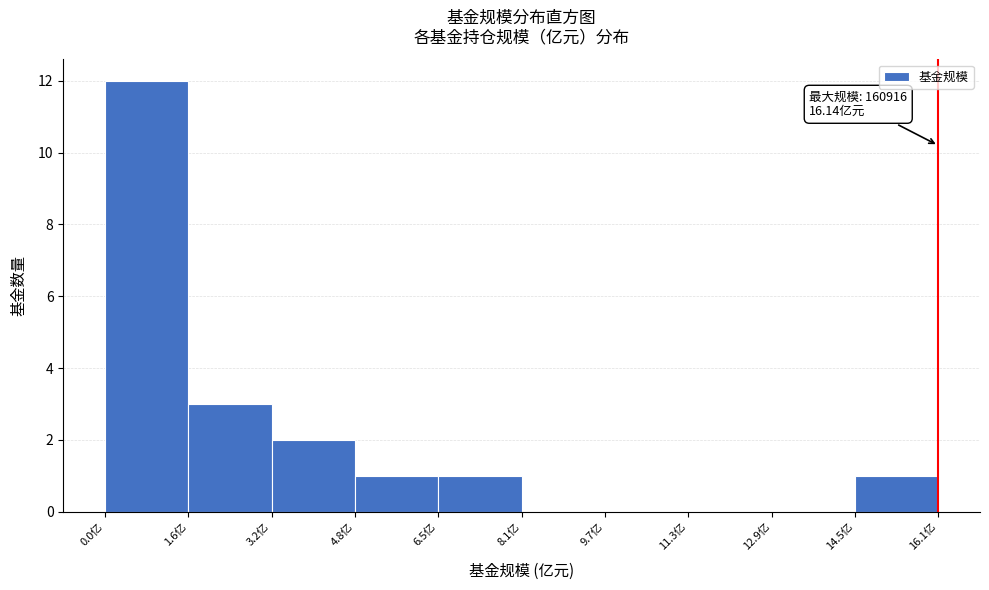

Over which range of the x-axis is the bar tallest?

0.0 to 1.6